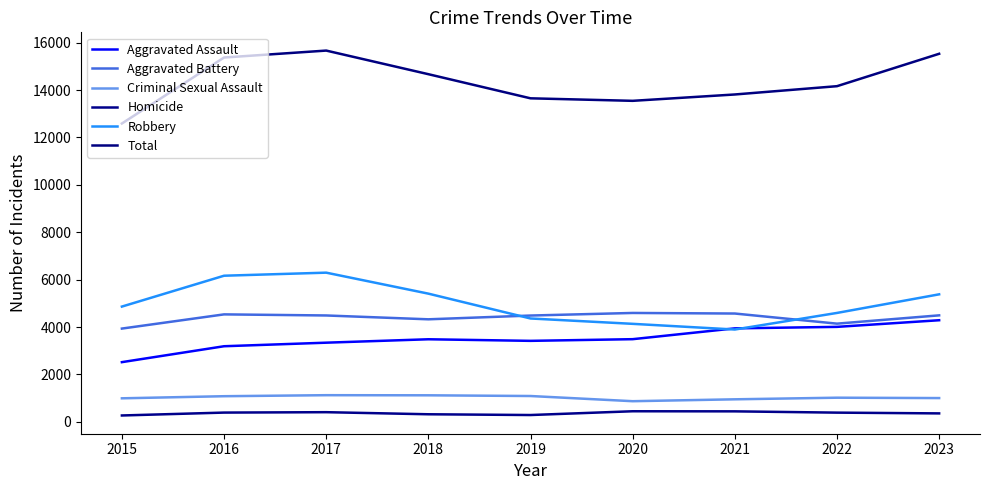

What is the smallest value displayed?

271